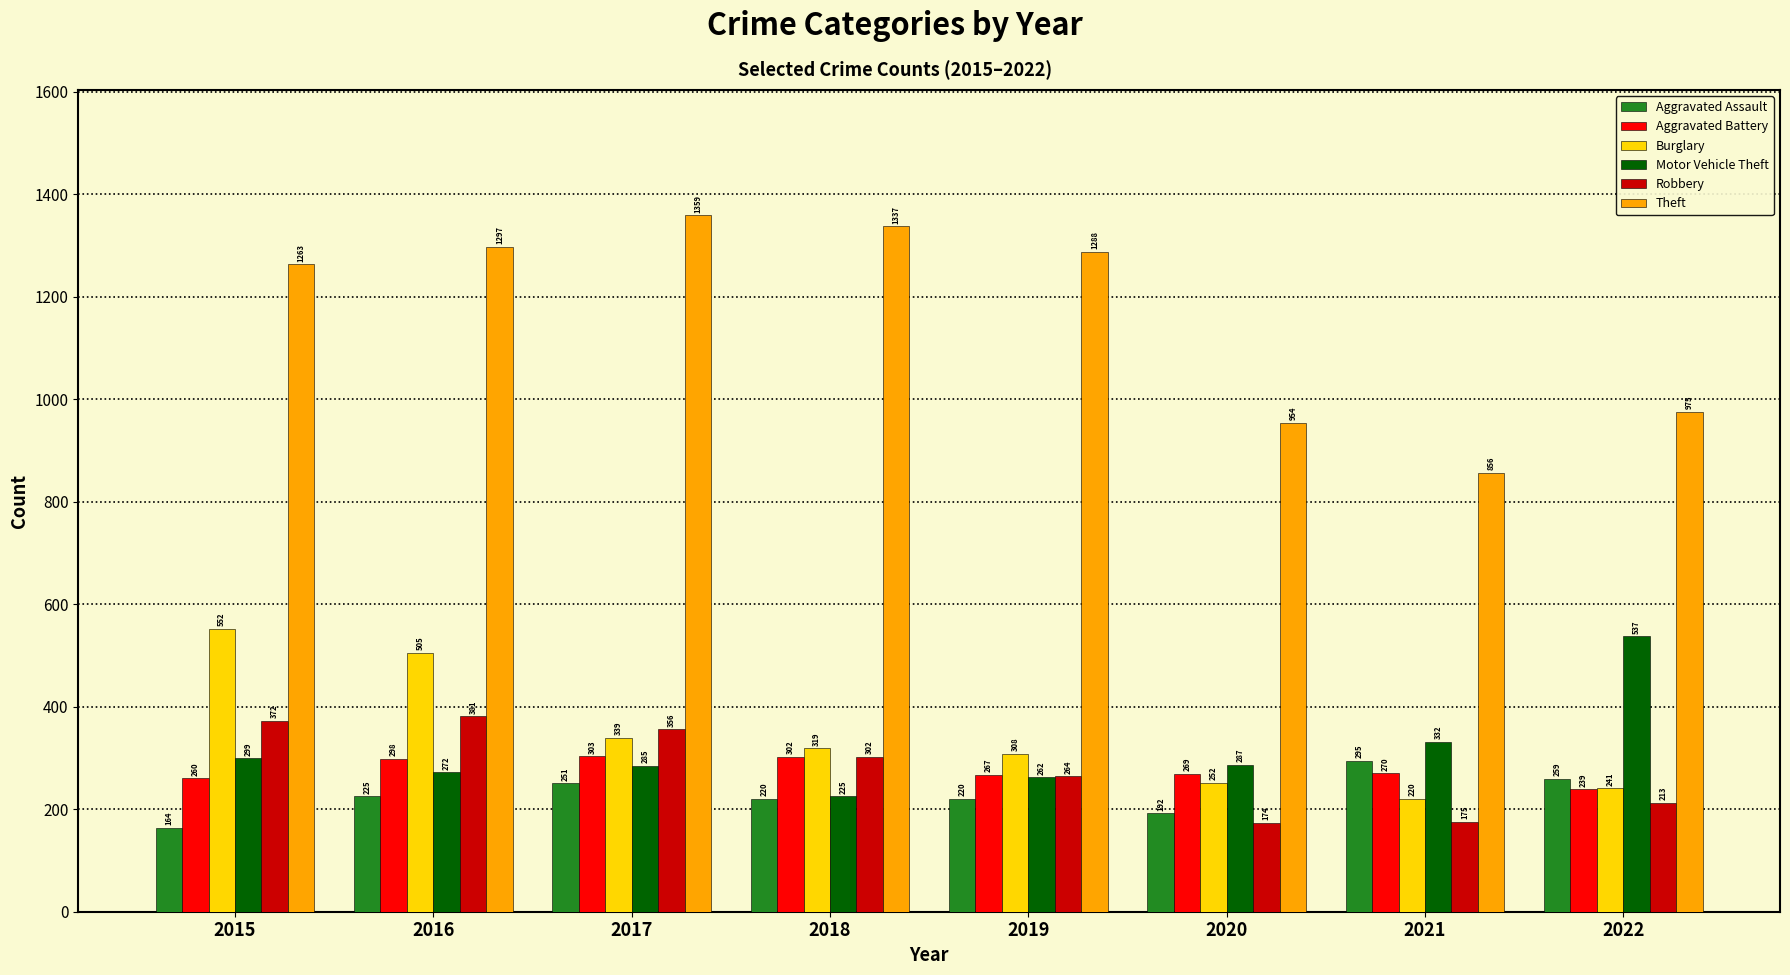

Reading right to left, transcribe all the data shown in this chart.

Aggravated Assault: 259	295	192	220	220	251	225	164
Aggravated Battery: 239	270	269	267	302	303	298	260
Burglary: 241	220	252	308	319	339	505	552
Motor Vehicle Theft: 537	332	287	262	225	285	272	299
Robbery: 213	175	174	264	302	356	381	372
Theft: 975	856	954	1288	1337	1359	1297	1263